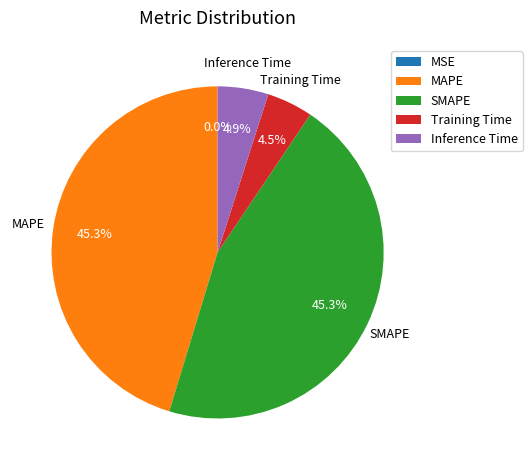

Is the sum of SMAPE and MAPE greater than half?

Yes